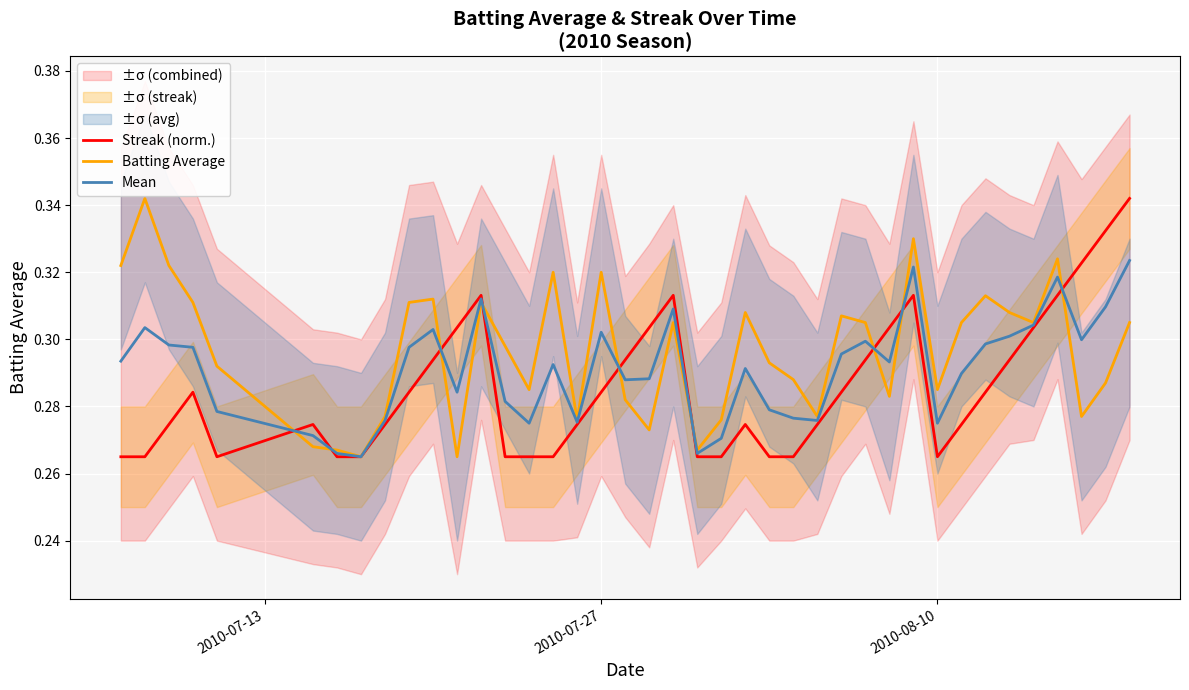

List the series in order of their overall mean, lowest first.

Streak (norm.), Mean, Batting Average